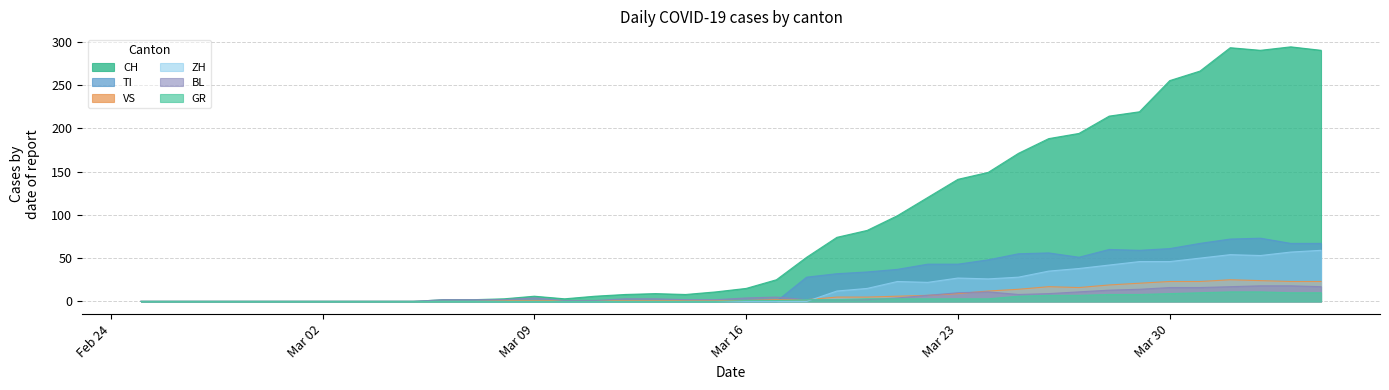

Which series has the widest spread of values?

CH